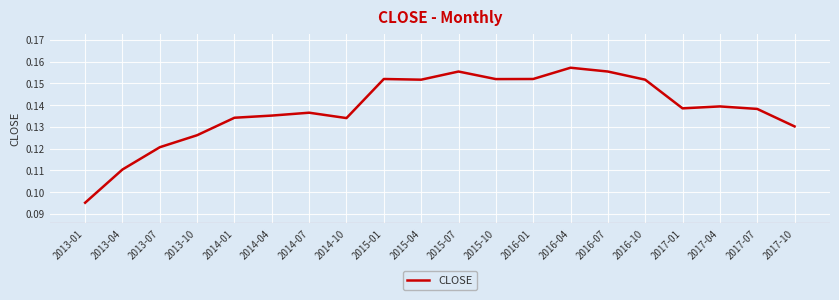

Which has a higher value, 2015-10 or 2017-10?

2015-10